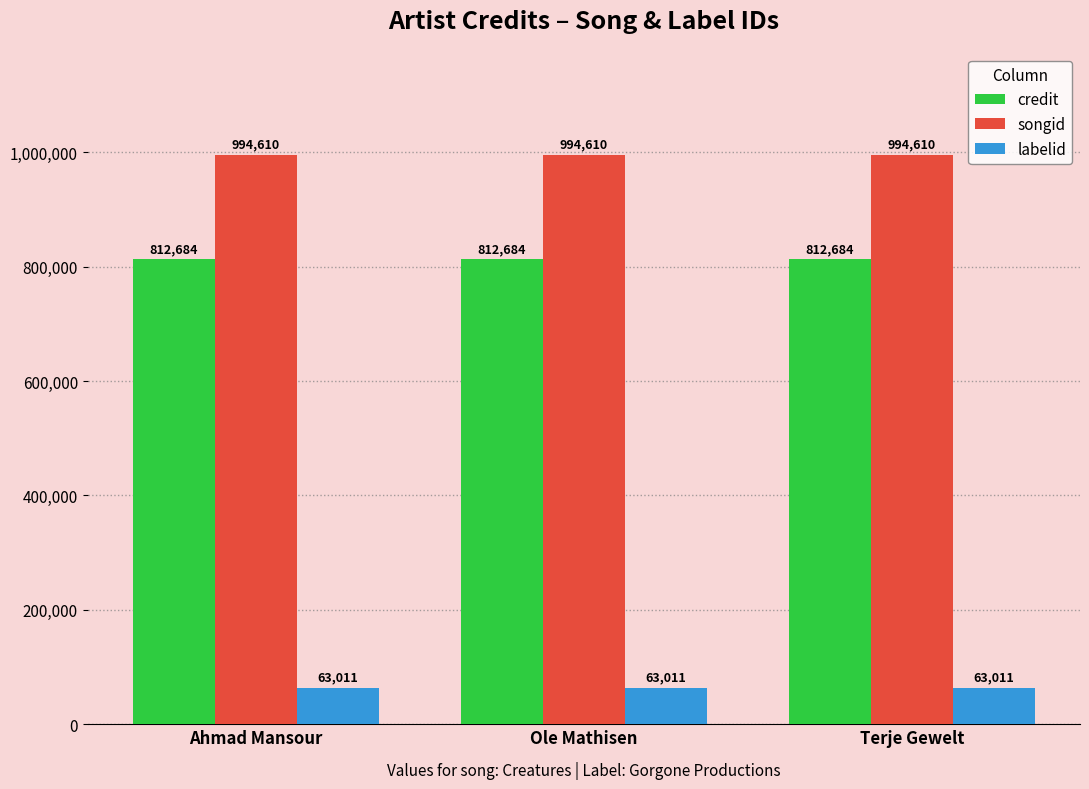

What is the difference between the highest and lowest values at Ole Mathisen?

931599